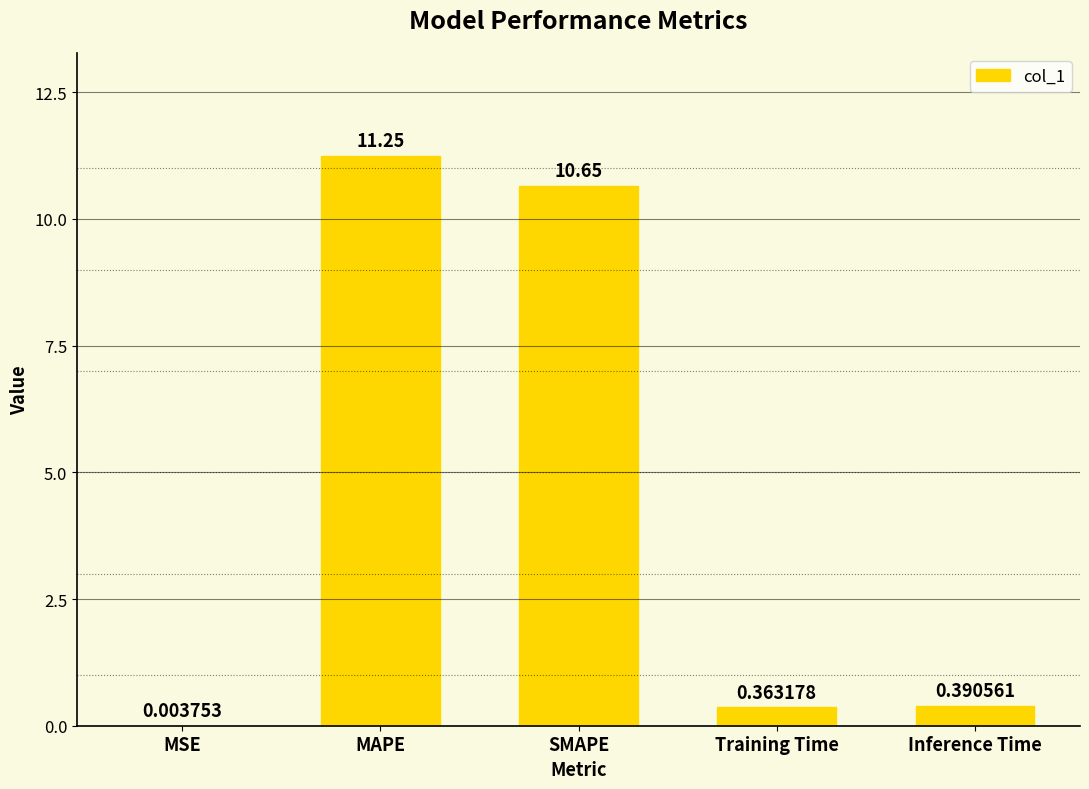

At which label is the value closest to 5?

Inference Time